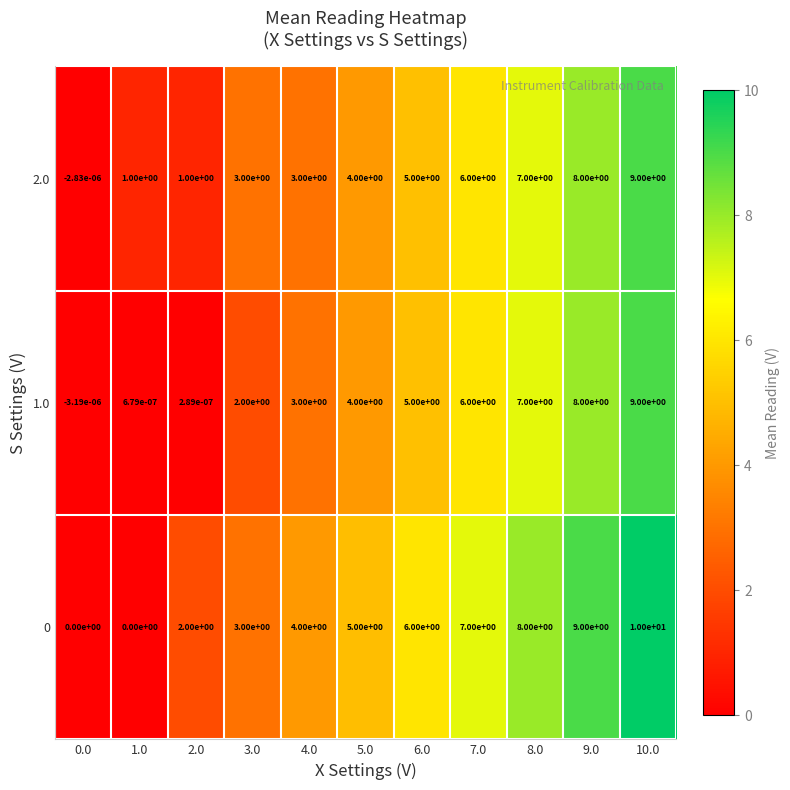

Is the value of 1.0 at 5.0 greater than the value of 0 at 6.0?

No